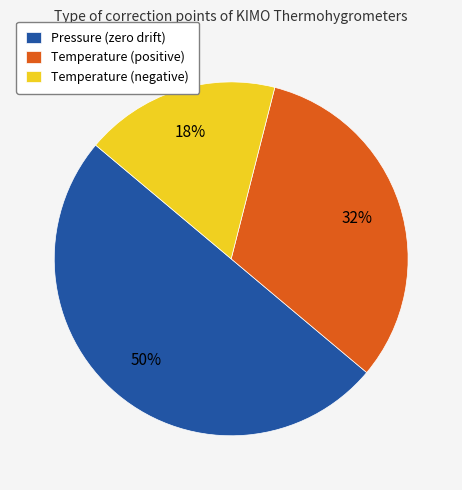

To the nearest percent, what is the average slice percentage?

33%